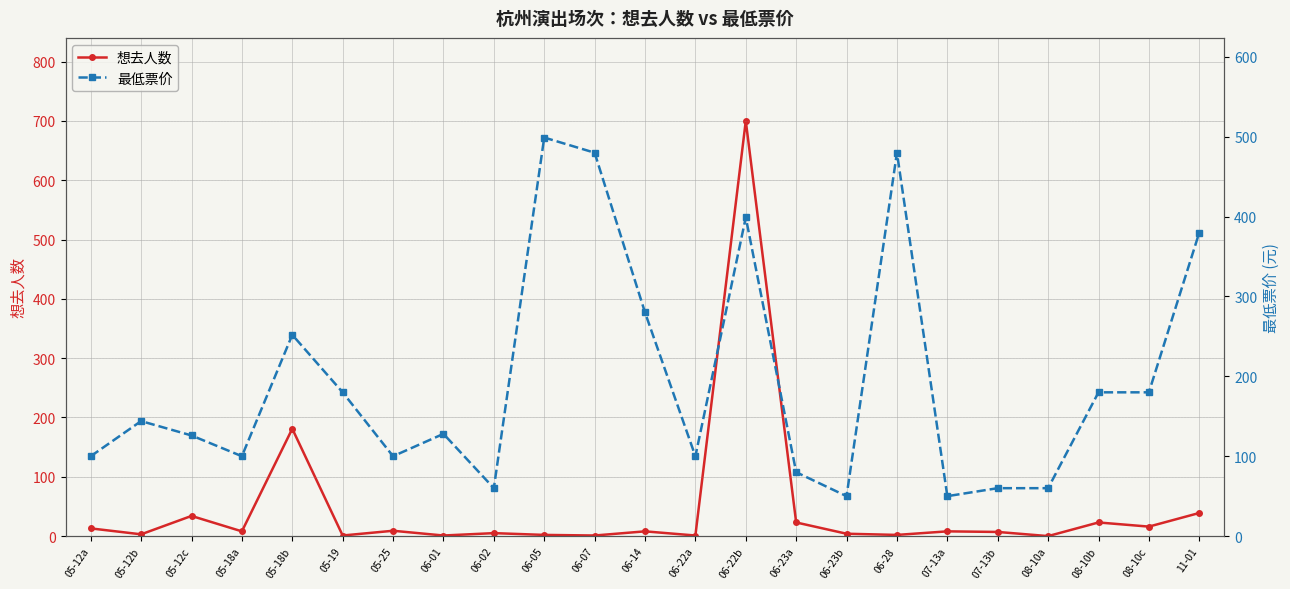

Which category has the lowest value in the 最低票价 series?

06-23b